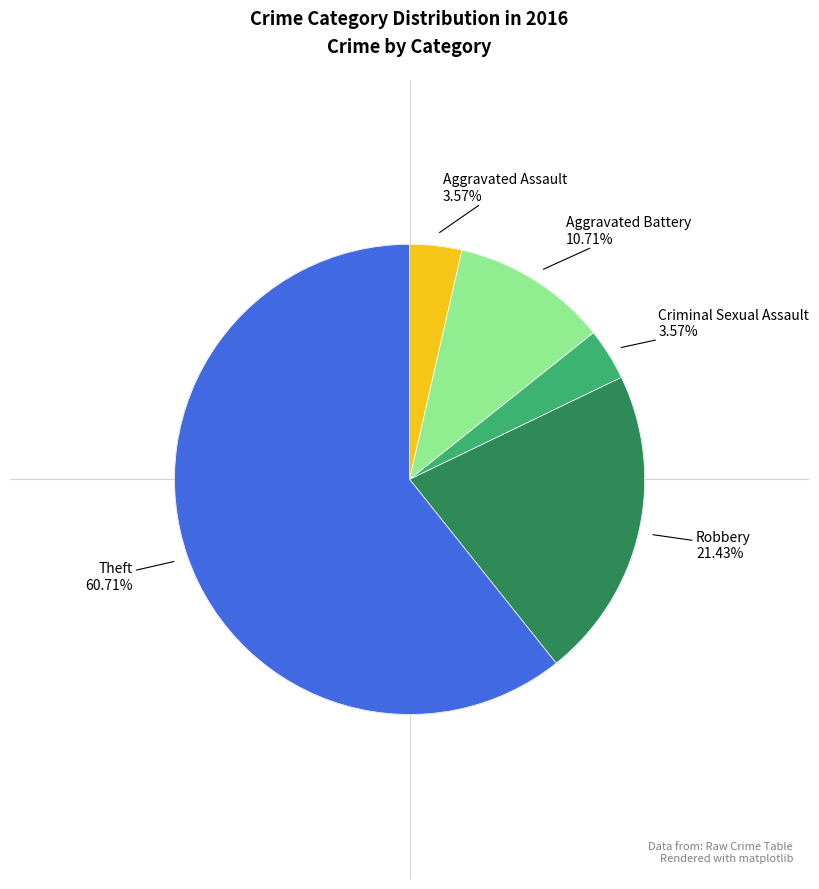

Does any single category account for the majority?

Yes